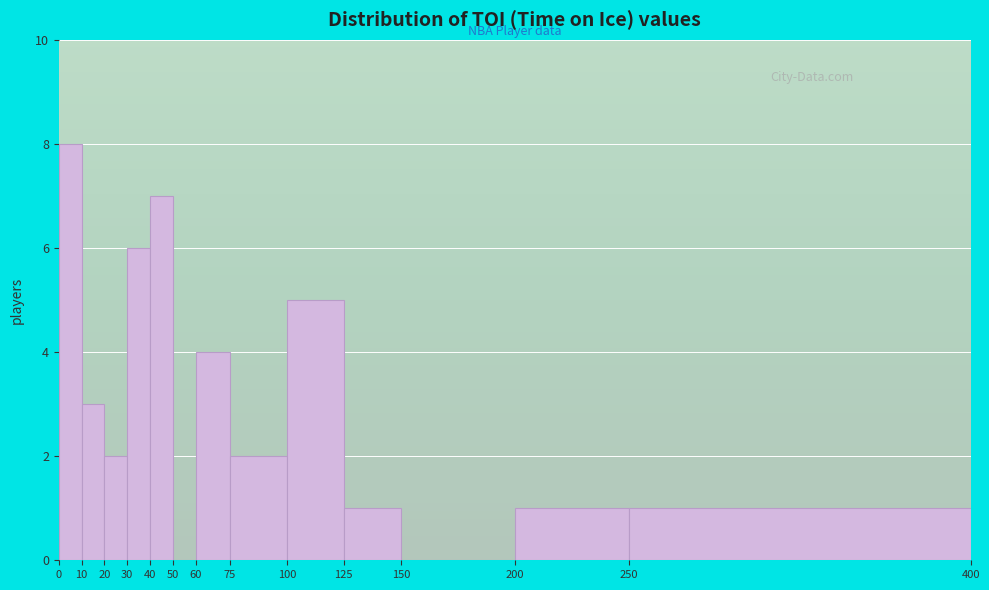

What is the height of the bar covering 40 to 50 on the x-axis? The values are not printed on the chart, so give them approximately, as read against the axis.

7